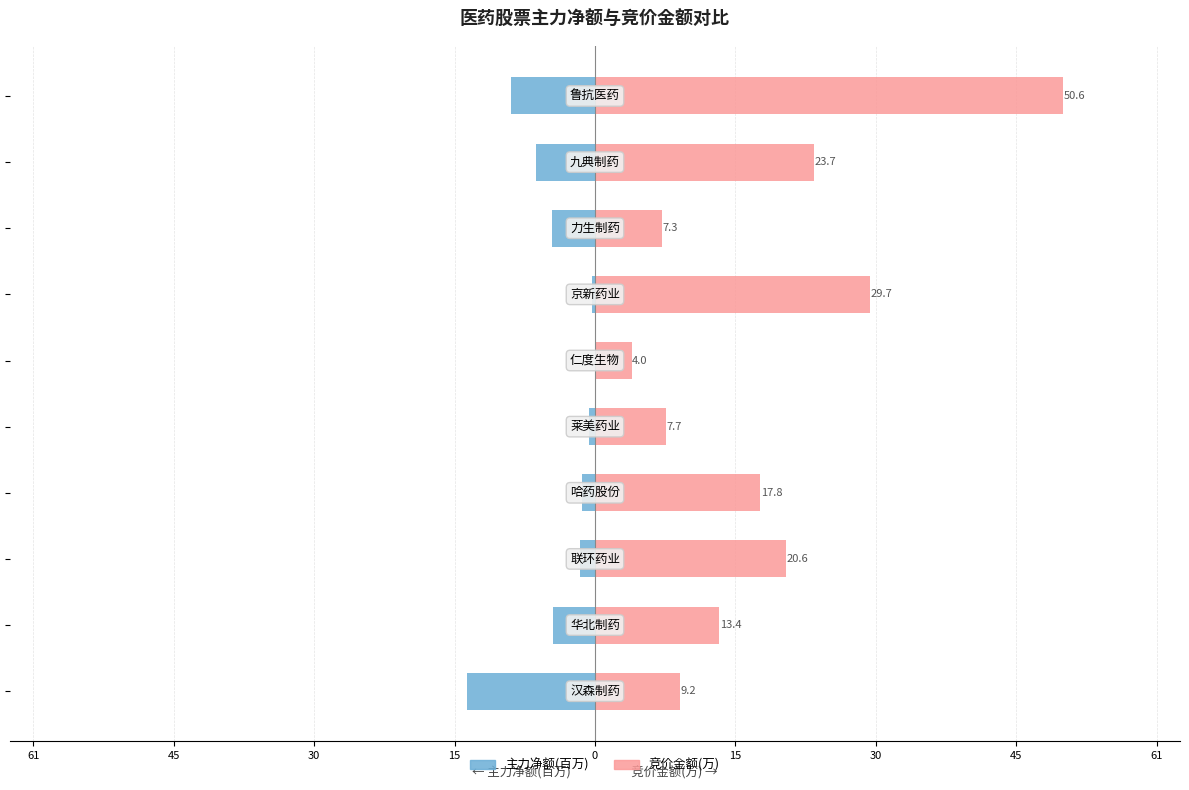

What is the maximum value for 竞价金额(万)?

50.6